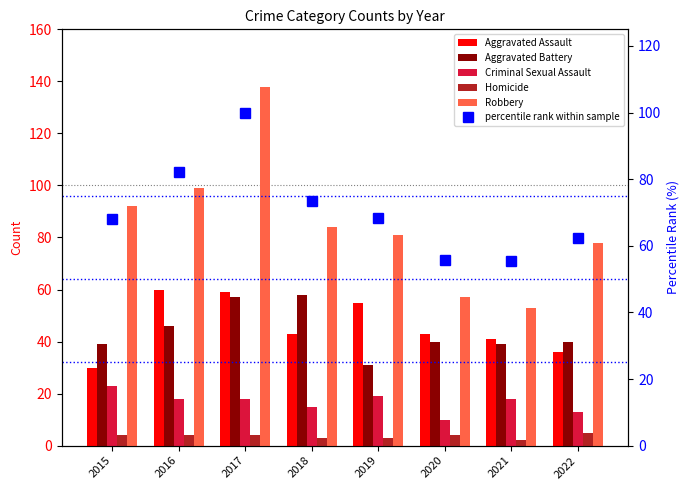

What is the lowest value of the Aggravated Battery series?

31.0